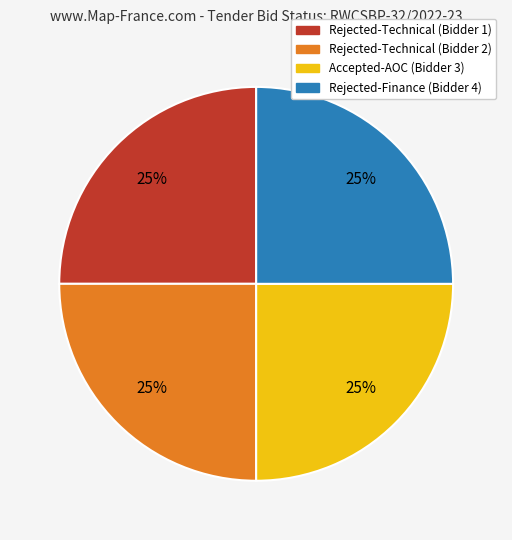

To the nearest percent, what is the average slice percentage?

25%